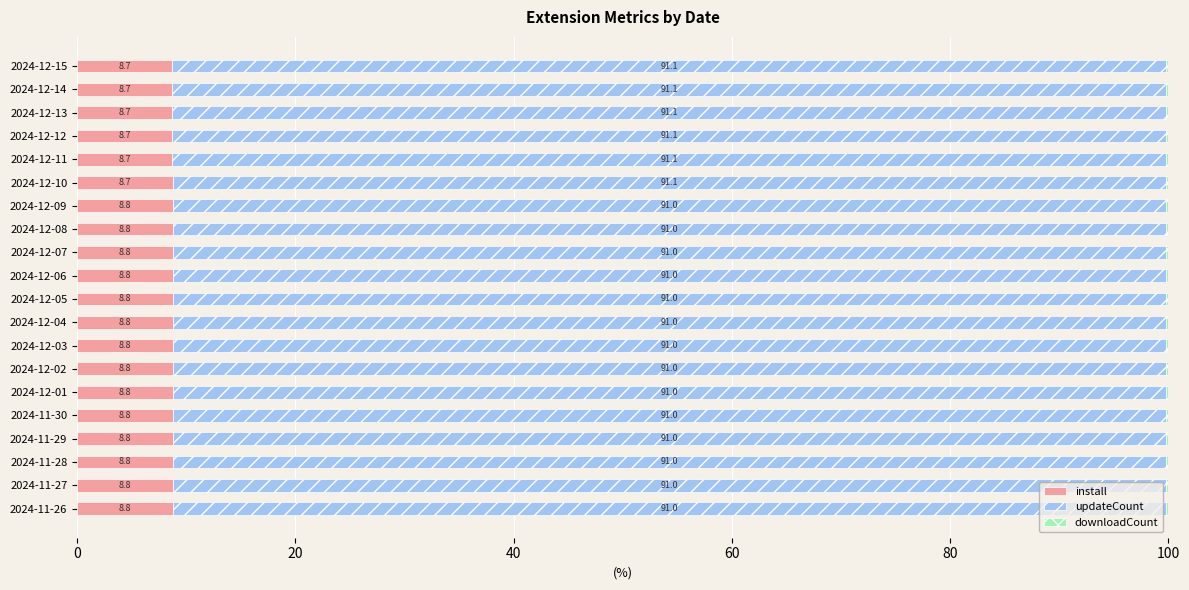

How many categories are shown in the chart?

20